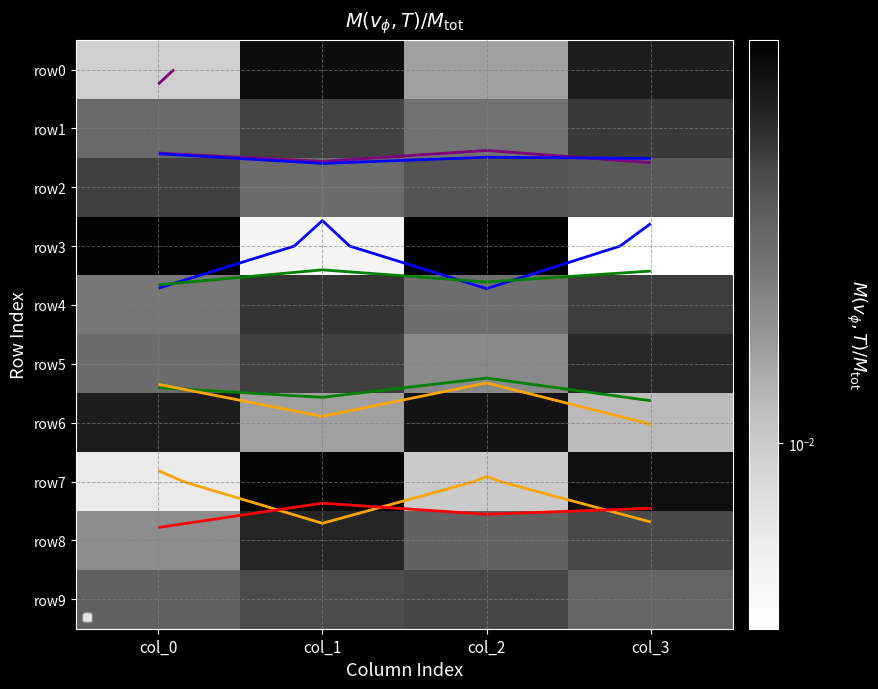

True or false: row3 has a value of 0.0 at col_1.

True